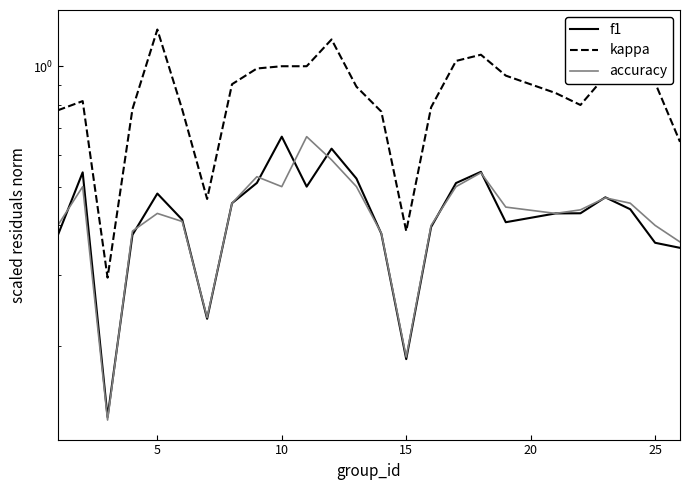

Between 10 and 10, which series saw the biggest shift?

kappa